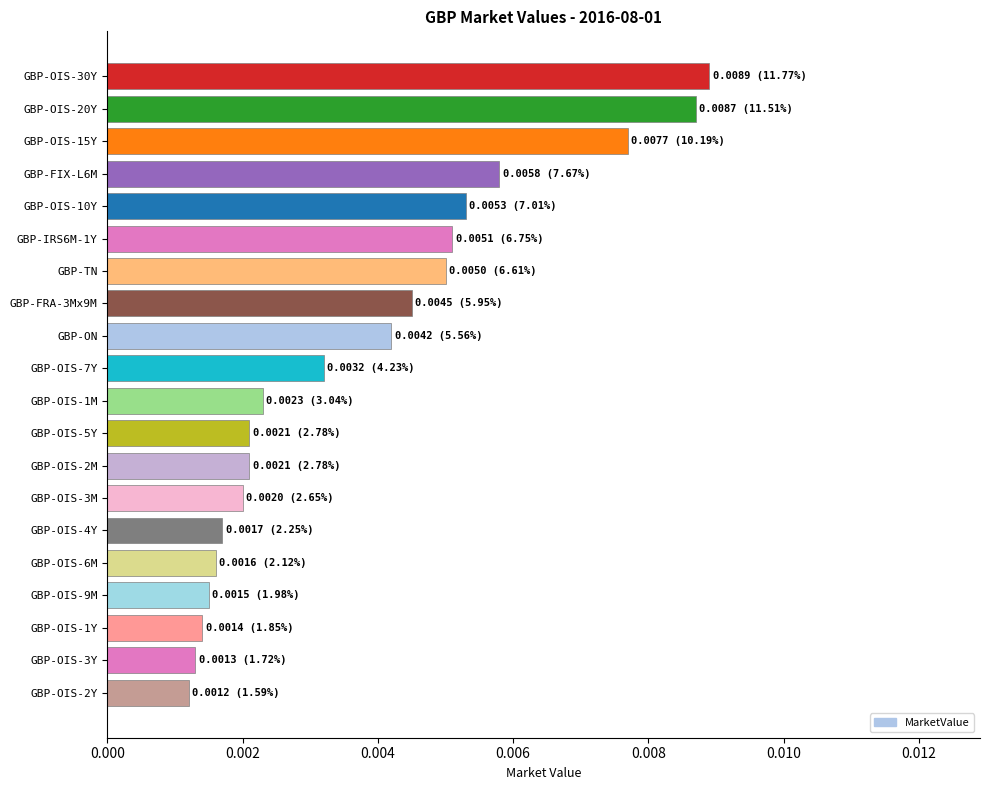

What is the label of the 5th bar from the bottom?

GBP-OIS-6M